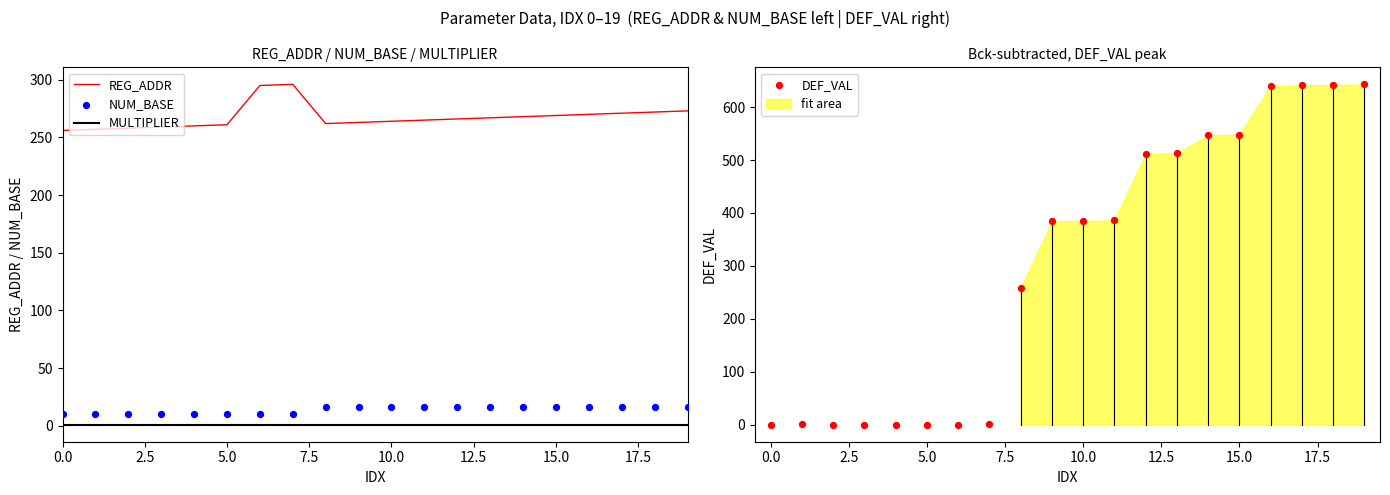

What are all the series names shown in the legend?

REG_ADDR, MULTIPLIER, NUM_BASE, DEF_VAL